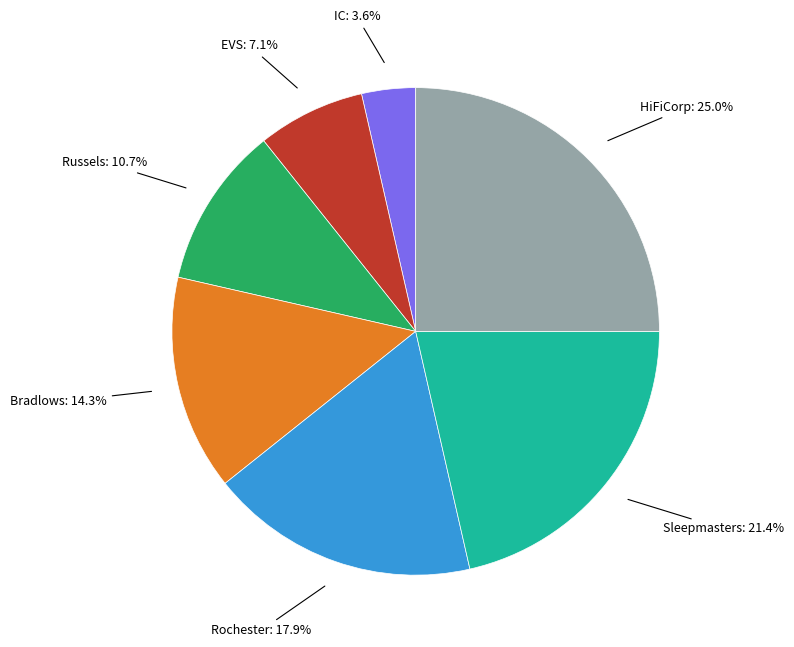

What is the smallest slice in the pie chart?

IC